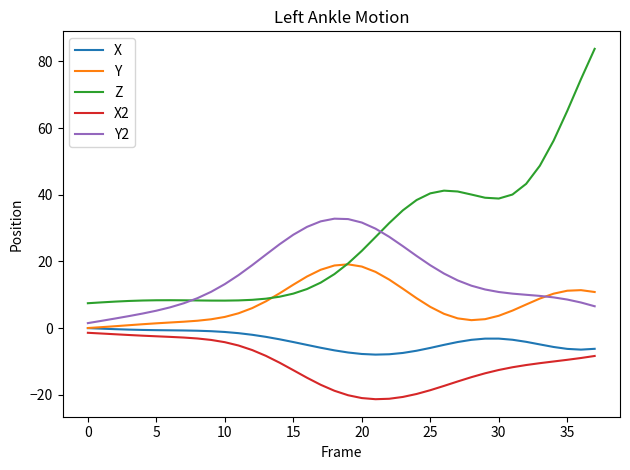

Which series has the widest spread of values?

Z